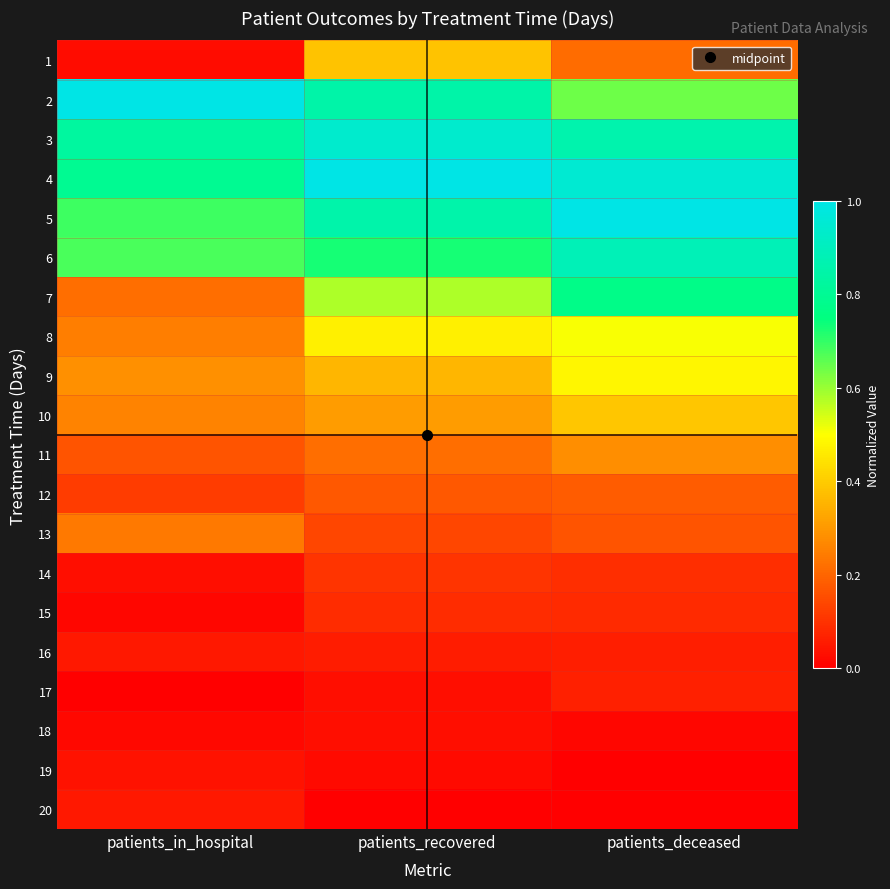

Reading left to right, what are all the values shown in this chart?

1: patients_in_hospital=0.0	patients_recovered=0.4	patients_deceased=0.2
2: patients_in_hospital=1.0	patients_recovered=0.9	patients_deceased=0.6
3: patients_in_hospital=0.8	patients_recovered=0.9	patients_deceased=0.9
4: patients_in_hospital=0.8	patients_recovered=1.0	patients_deceased=1.0
5: patients_in_hospital=0.7	patients_recovered=0.9	patients_deceased=1.0
6: patients_in_hospital=0.7	patients_recovered=0.7	patients_deceased=0.9
7: patients_in_hospital=0.2	patients_recovered=0.6	patients_deceased=0.8
8: patients_in_hospital=0.2	patients_recovered=0.5	patients_deceased=0.5
9: patients_in_hospital=0.3	patients_recovered=0.4	patients_deceased=0.5
10: patients_in_hospital=0.3	patients_recovered=0.3	patients_deceased=0.4
11: patients_in_hospital=0.2	patients_recovered=0.2	patients_deceased=0.3
12: patients_in_hospital=0.1	patients_recovered=0.2	patients_deceased=0.2
13: patients_in_hospital=0.2	patients_recovered=0.1	patients_deceased=0.2
14: patients_in_hospital=0.0	patients_recovered=0.1	patients_deceased=0.1
15: patients_in_hospital=0.0	patients_recovered=0.1	patients_deceased=0.1
16: patients_in_hospital=0.0	patients_recovered=0.1	patients_deceased=0.1
17: patients_in_hospital=0.0	patients_recovered=0.0	patients_deceased=0.1
18: patients_in_hospital=0.0	patients_recovered=0.0	patients_deceased=0.0
19: patients_in_hospital=0.0	patients_recovered=0.0	patients_deceased=0.0
20: patients_in_hospital=0.0	patients_recovered=0.0	patients_deceased=0.0